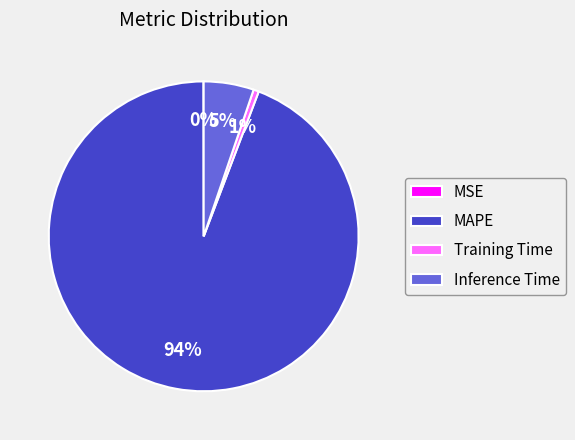

To the nearest percent, what percentage of the pie is Training Time?

1%